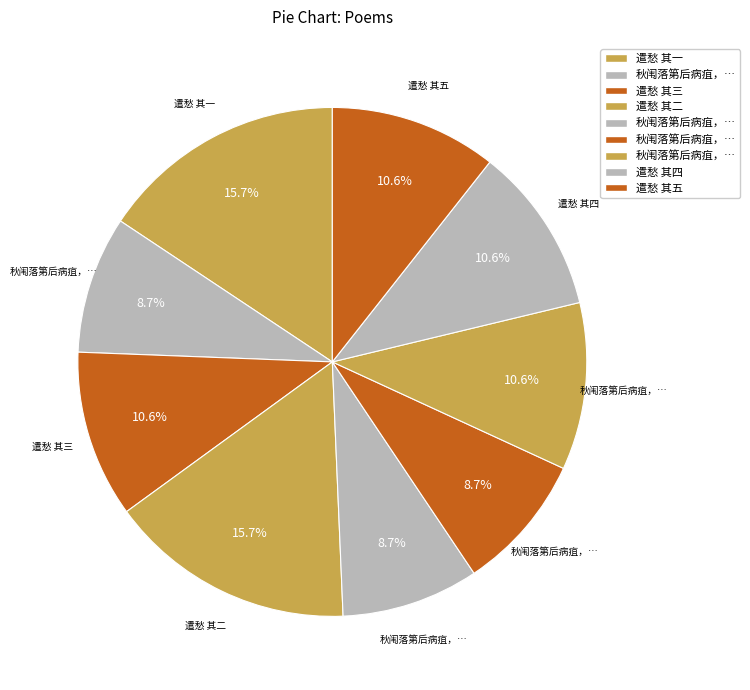

Count the number of slices in the pie.

9